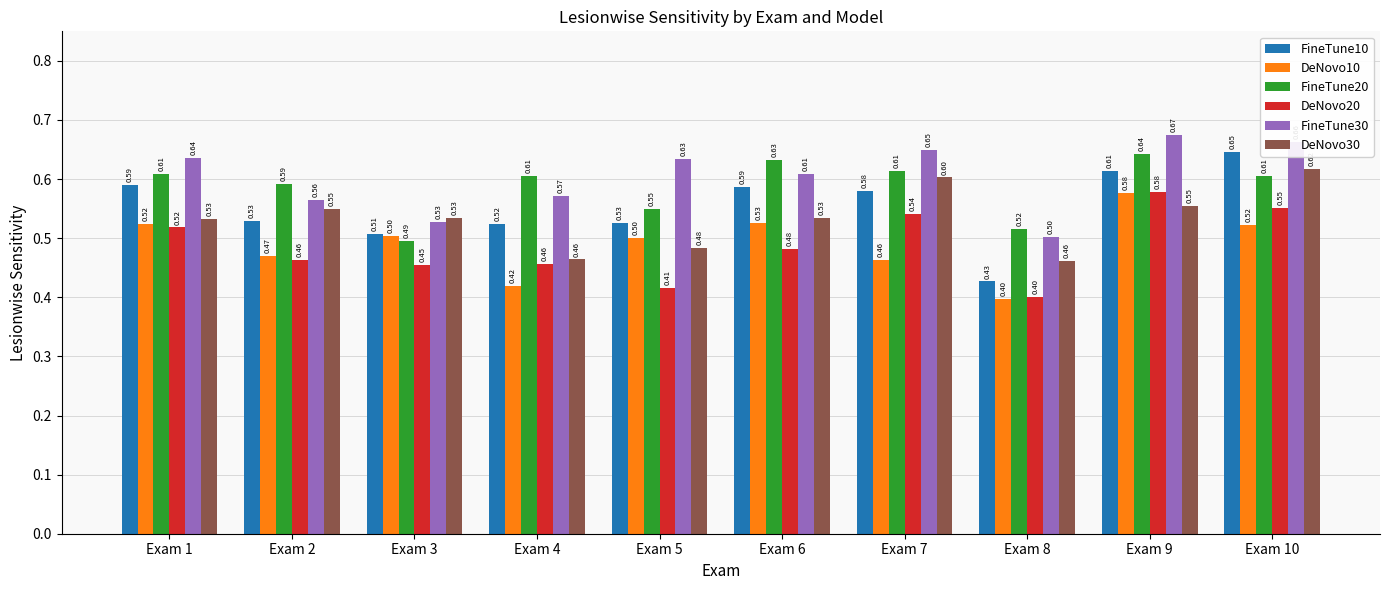

List the labels in order of FineTune30 value, smallest first.

Exam 8, Exam 3, Exam 2, Exam 4, Exam 6, Exam 5, Exam 1, Exam 7, Exam 10, Exam 9